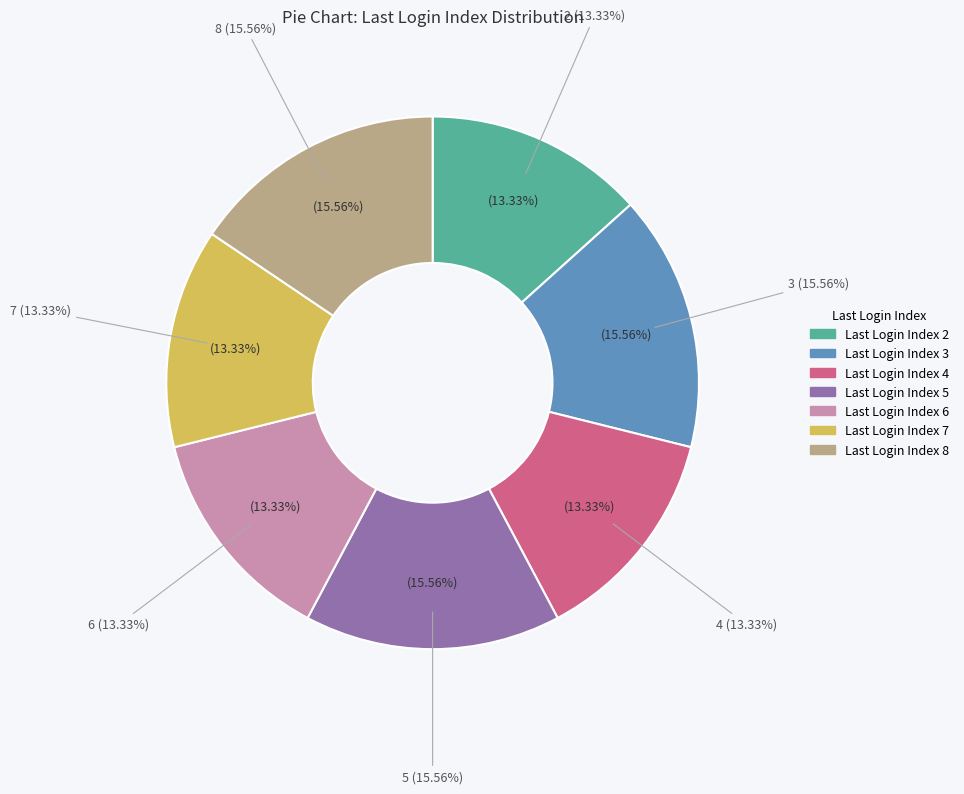

Does 12 account for over 50% of the chart?

No